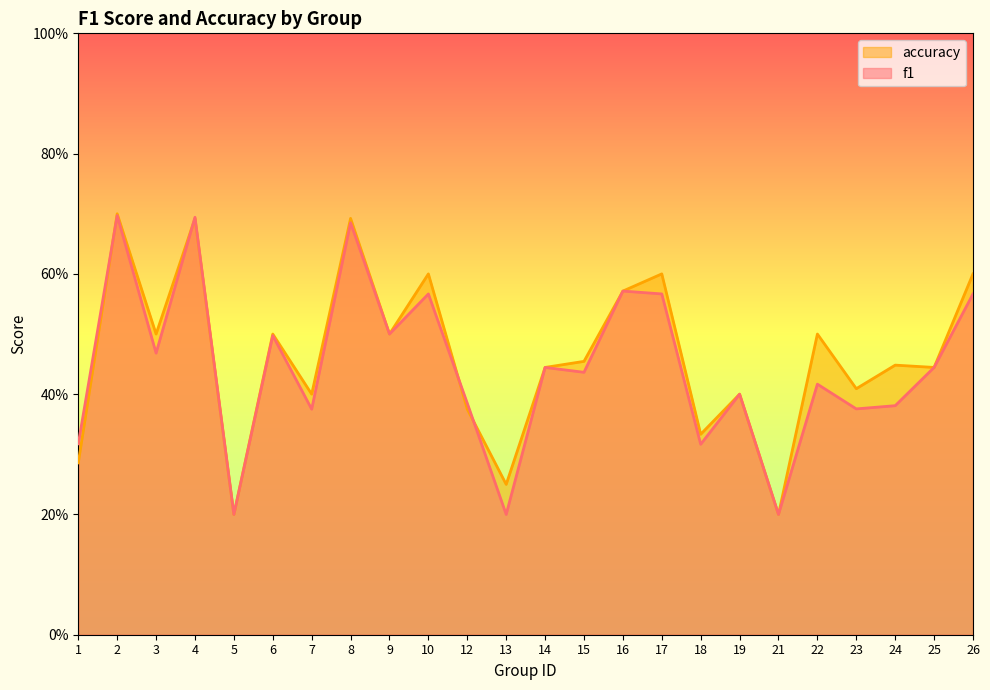

What is the value of the f1 point at the 8th from the left?

0.7